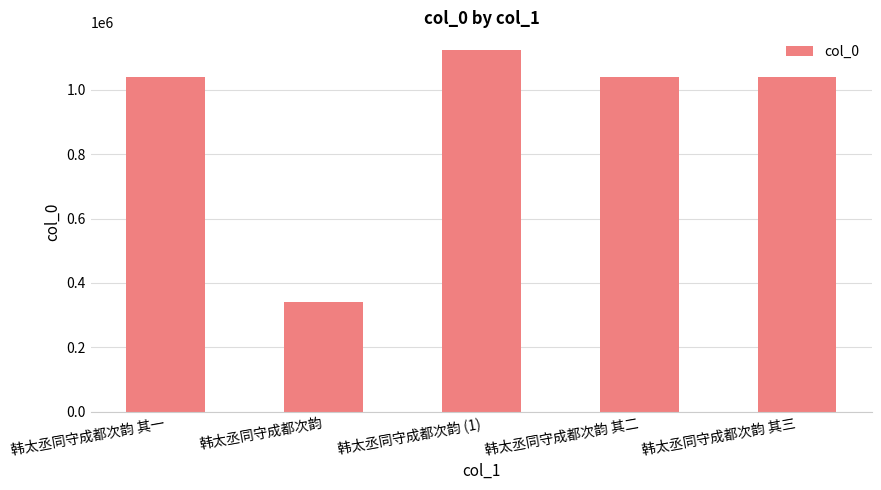

How many values are below 1040497?

2